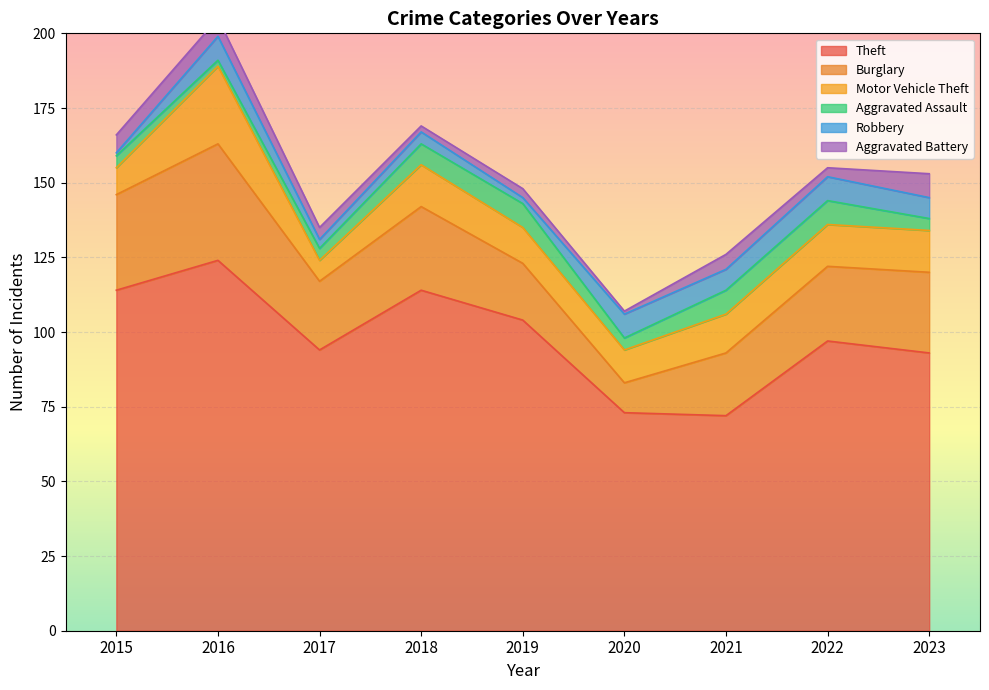

True or false: Motor Vehicle Theft and Theft cross at least once.

False